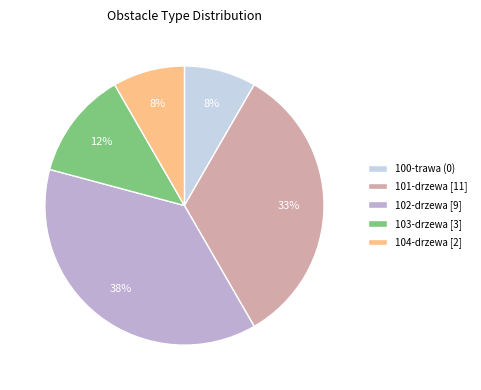

True or false: 101-drzewa [11] accounts for 33% of the total.

True